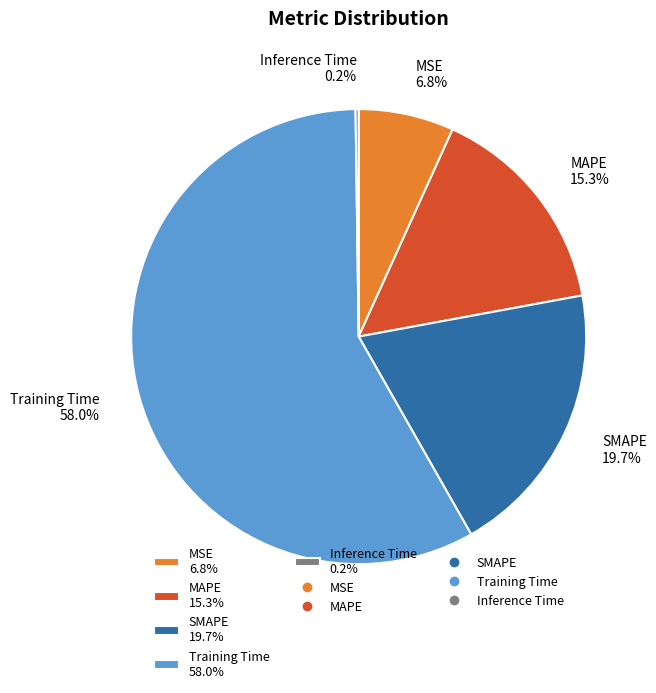

Is there any slice that represents more than half of the pie?

Yes